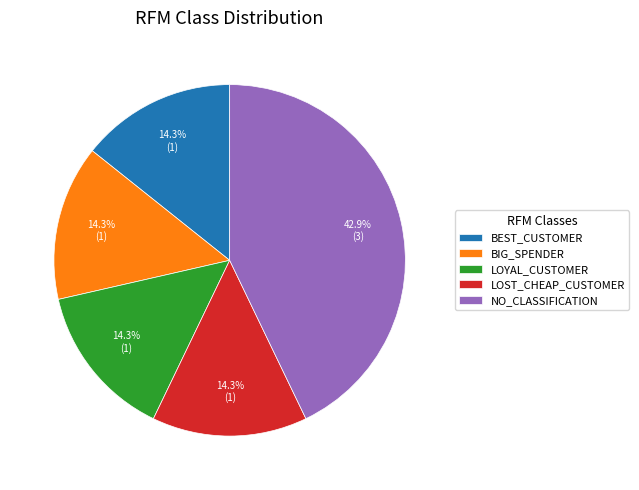

Which category has the biggest portion of the pie?

NO_CLASSIFICATION